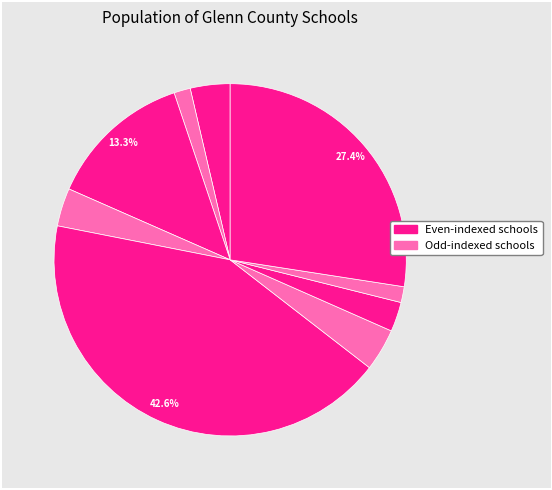

How many slices are in this pie chart?

9